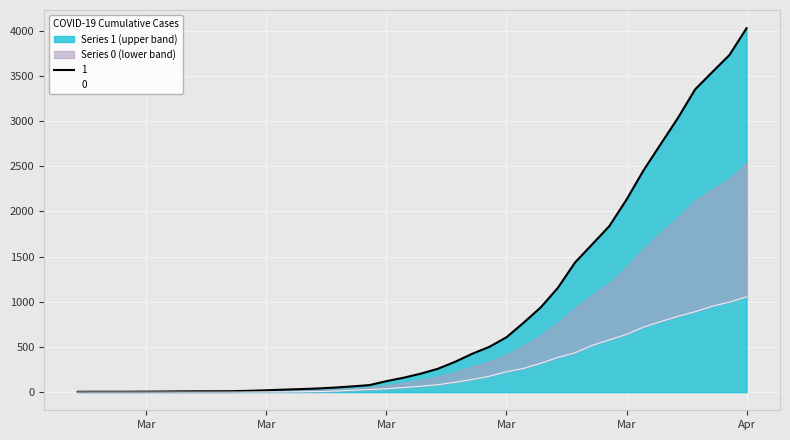

Between 2020-03-10 and 2020-04-03, which series saw the biggest shift?

1